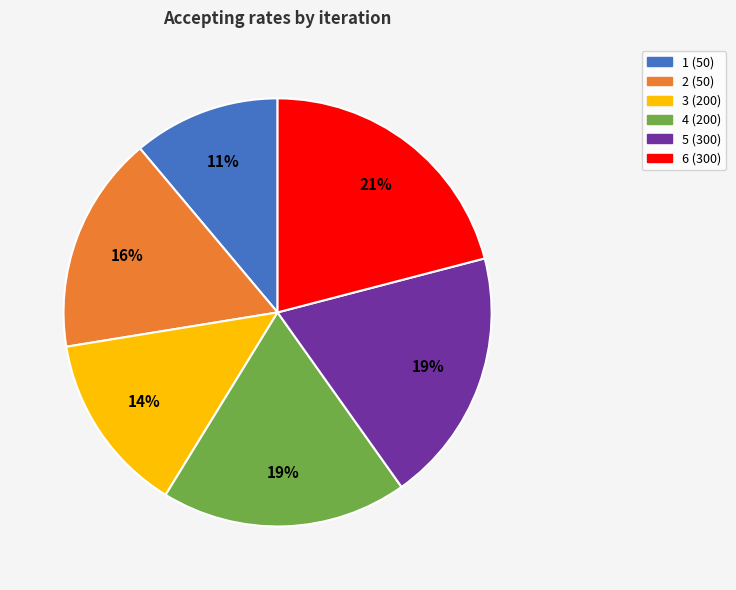

How many slices are in this pie chart?

6